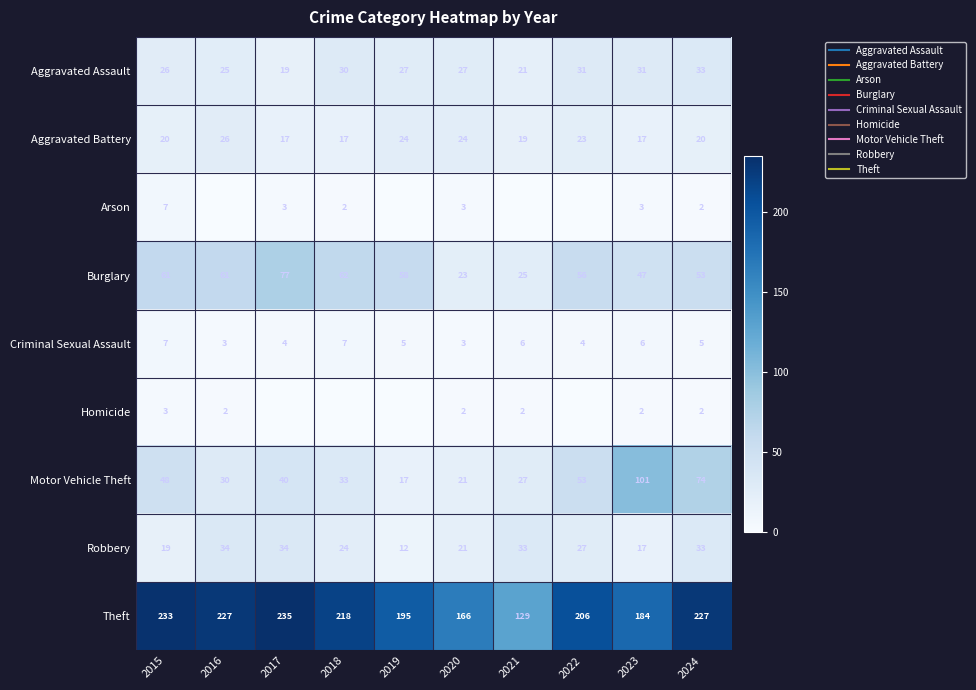

What is the sum of all Homicide values?

13